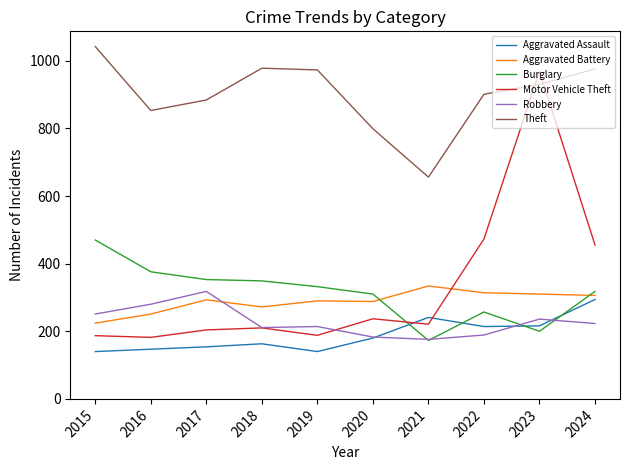

What is the highest value of the Theft series?

1042